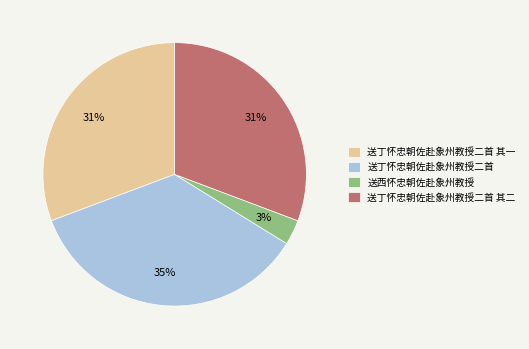

Which category has the smallest portion of the pie?

送西怀忠朝佐赴象州教授